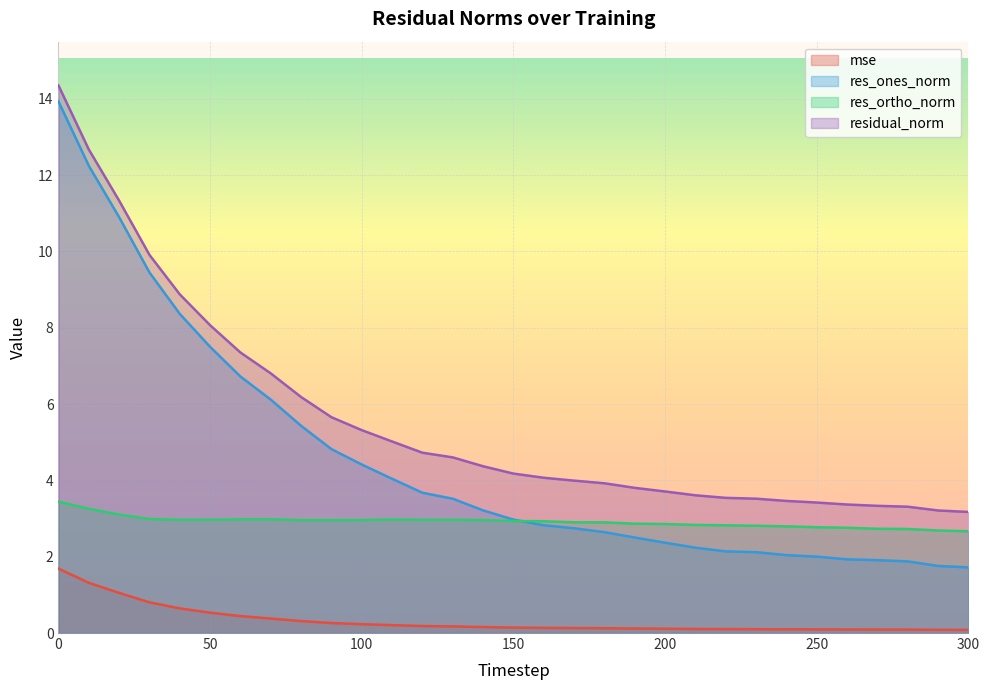

True or false: residual_norm has more than 1 points higher than both neighbors.

False